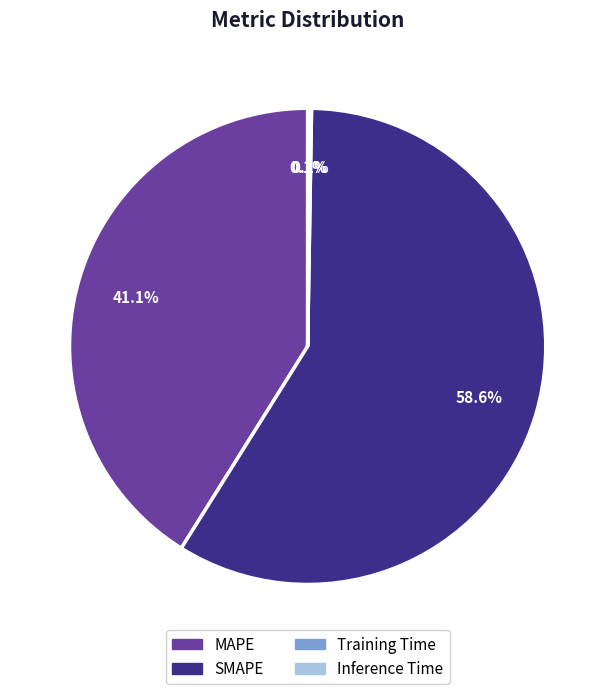

What portion of the pie excludes MAPE?

58.9%